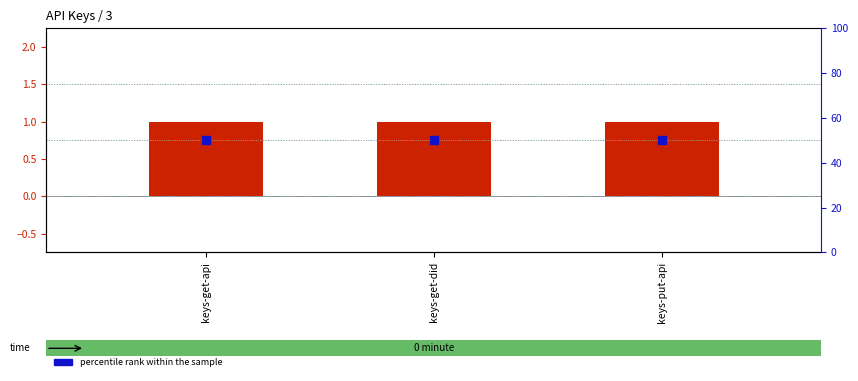

At which category is the sum across all series the highest?

keys-get-api